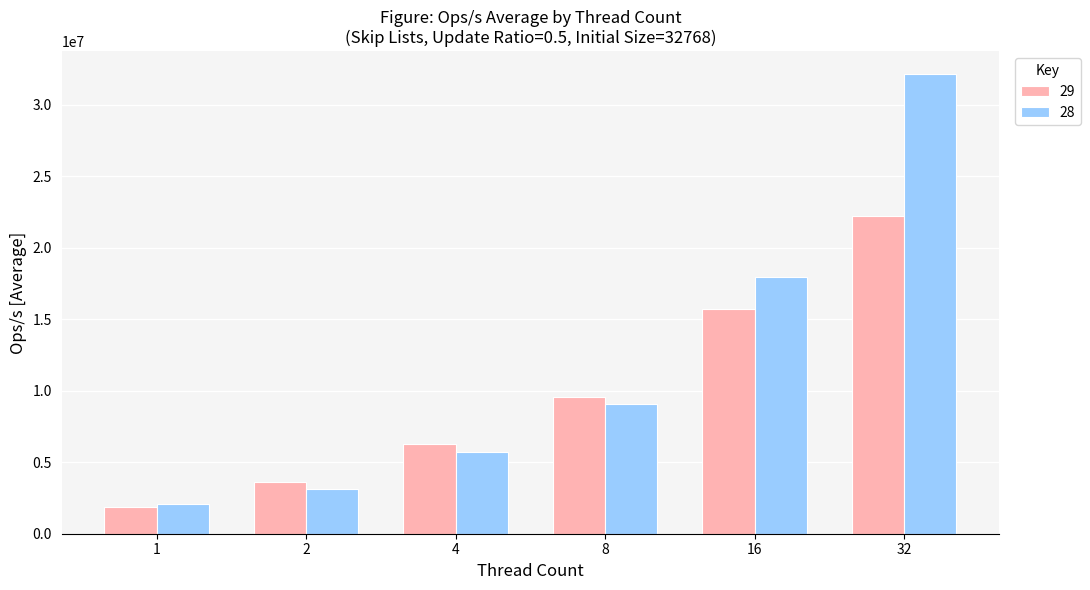

What is the minimum value shown in the chart?

1901936.0